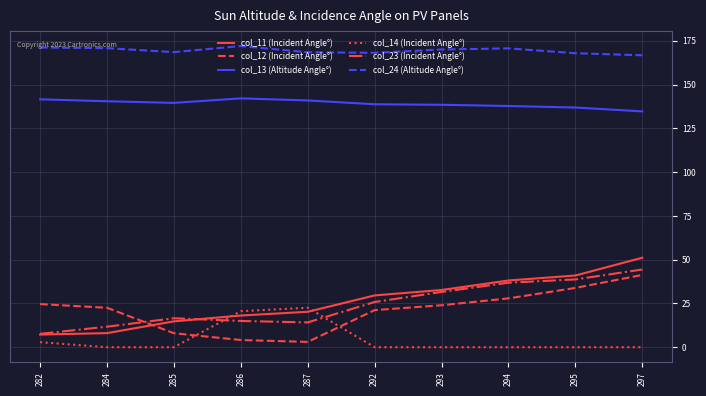

At how many categories does at least one series exceed 161?

10